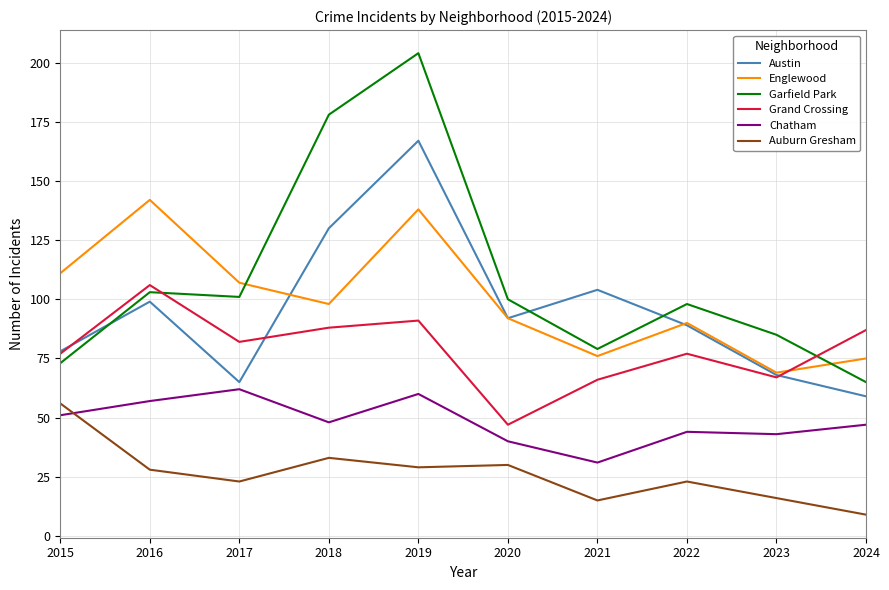

Read the Garfield Park value at 2024, to the nearest 5.

65